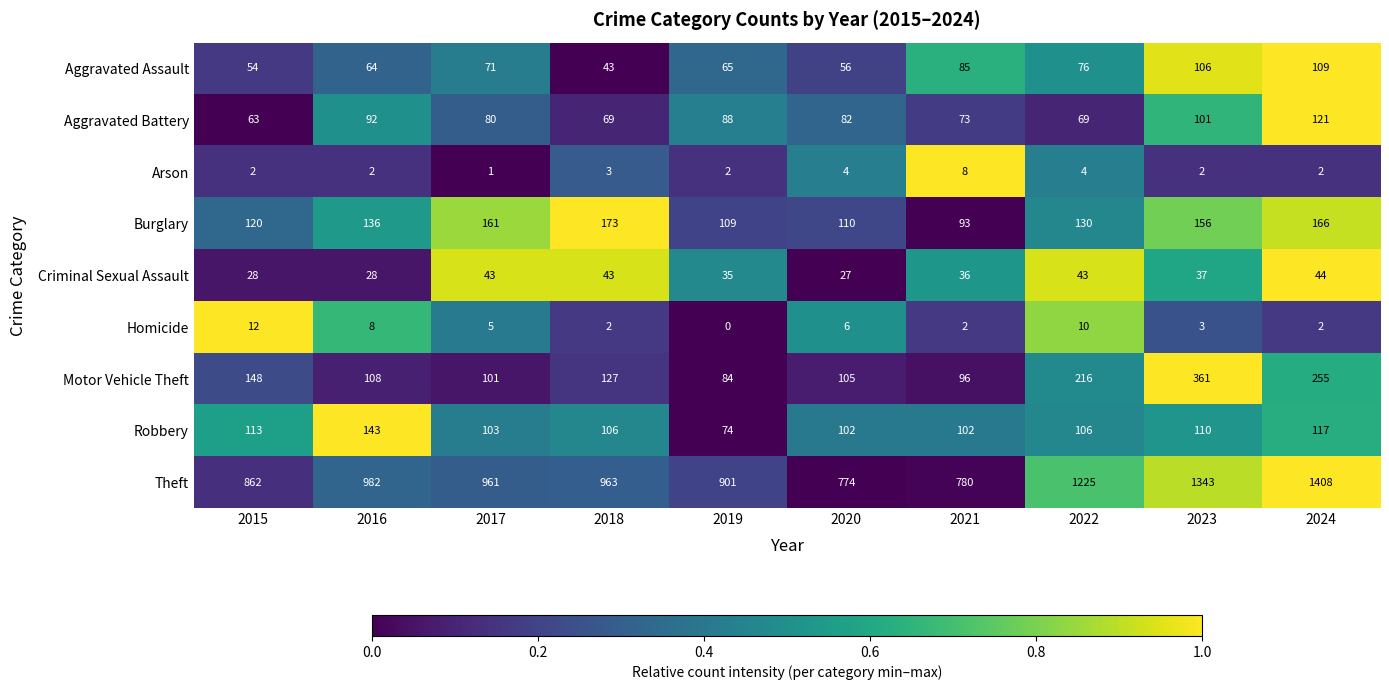

At which category is the sum across all series the highest?

2024